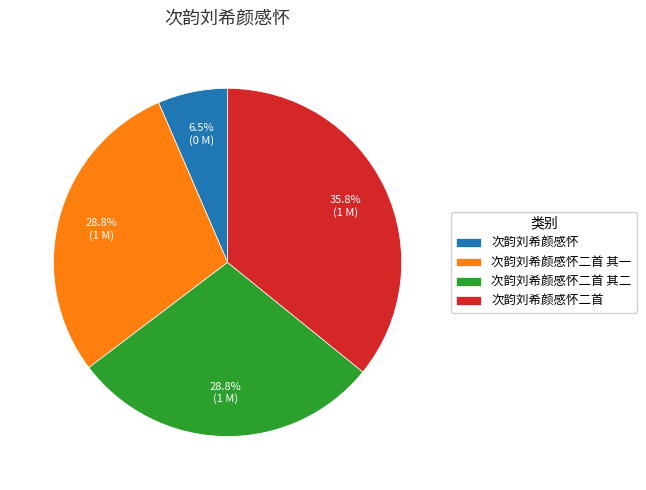

Approximately how many times larger is the value at 次韵刘希颜感怀二首 compared to 次韵刘希颜感怀二首 其二?

1.2